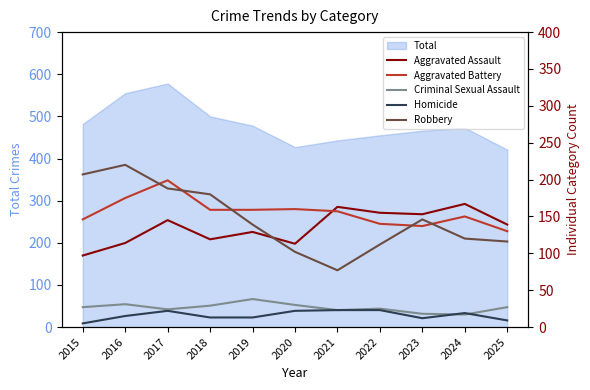

Reading right to left, transcribe all the data shown in this chart.

Aggravated Assault: 139	167	153	155	163	113	129	119	145	114	97
Aggravated Battery: 130	150	137	140	157	160	159	159	199	175	146
Criminal Sexual Assault: 27	17	18	25	23	30	38	29	24	31	27
Homicide: 9	19	12	23	23	22	13	13	22	15	5
Robbery: 116	120	146	112	77	102	139	180	188	220	207